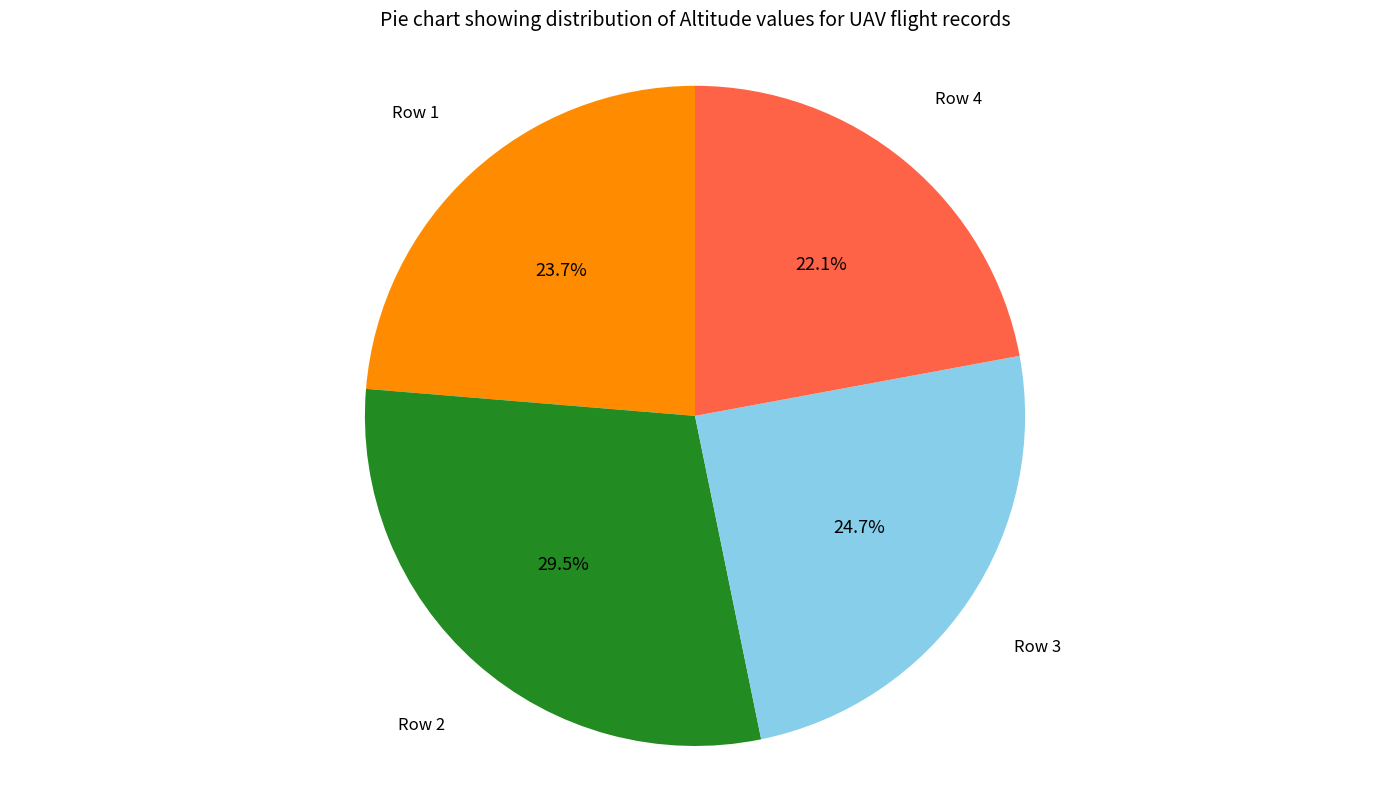

What is the ratio of the value at Row 3 to the value at Row 2?

0.8